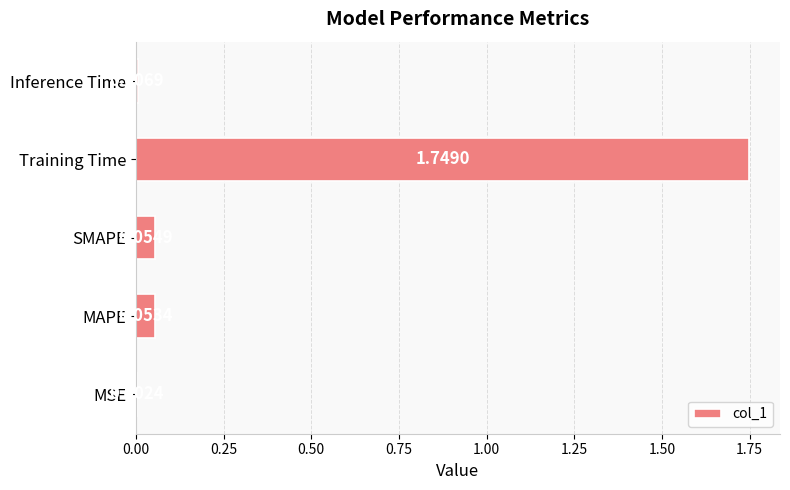

What is the sum of all values?

1.9